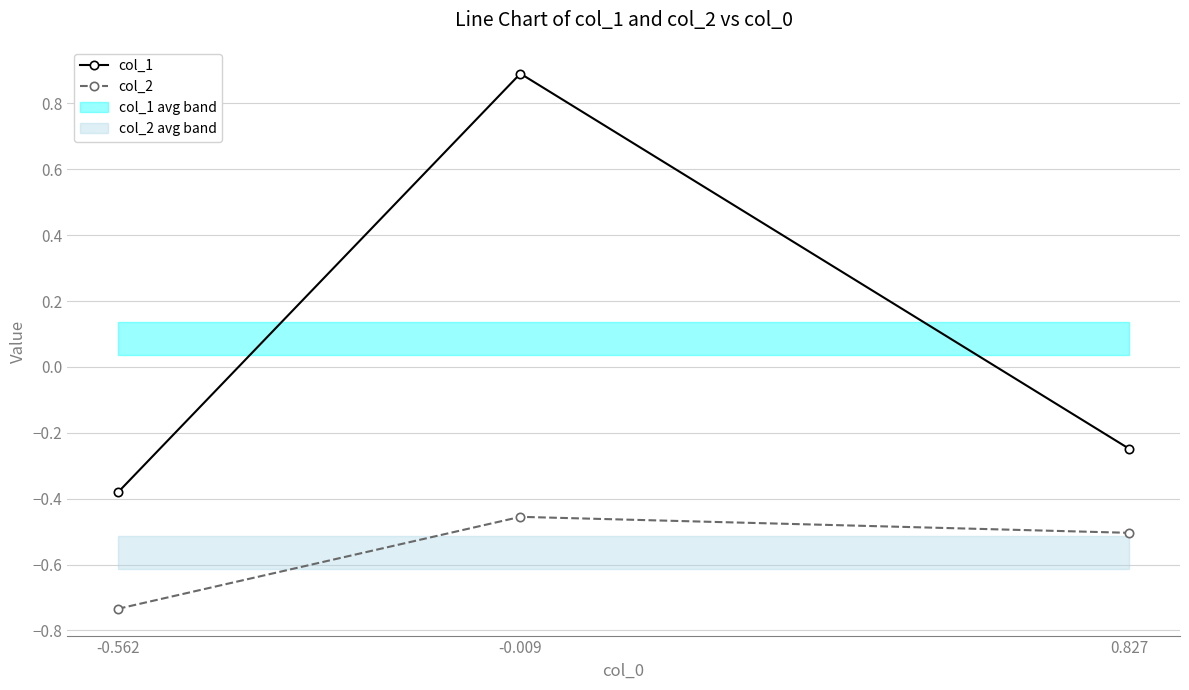

Which category has the highest value across all series?

-0.009